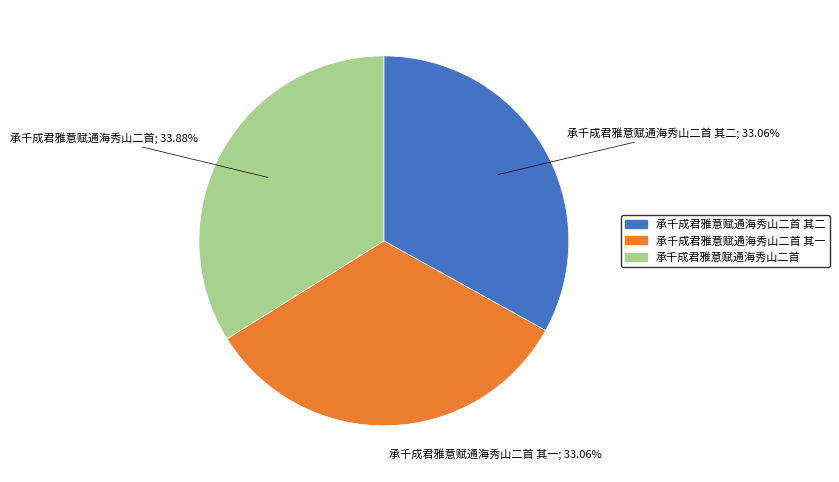

To the nearest percent, what is the difference between the largest and smallest slice percentages?

1%